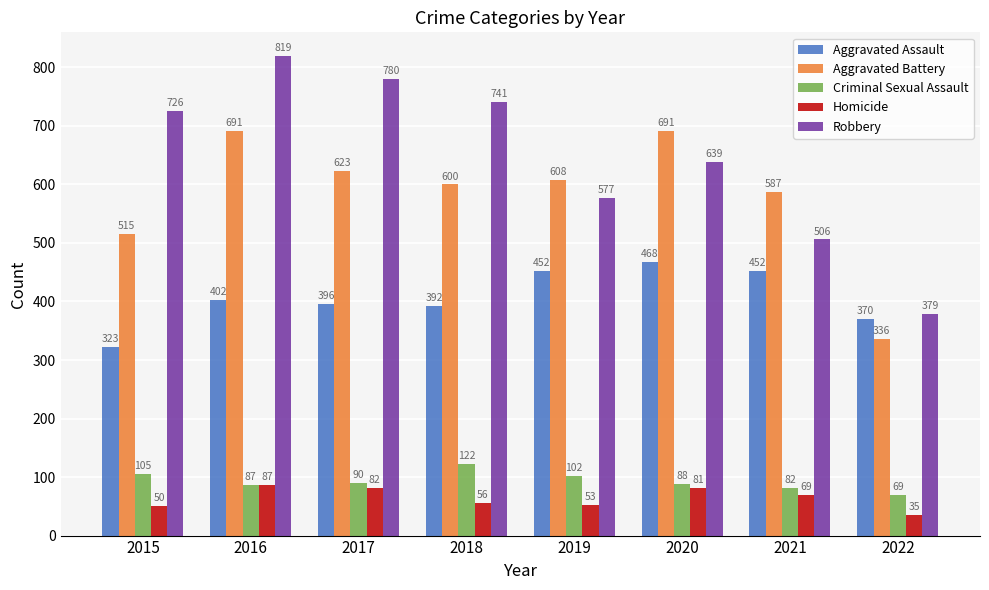

Reading left to right, what are all the values shown in this chart?

Aggravated Assault: 2015=323	2016=402	2017=396	2018=392	2019=452	2020=468	2021=452	2022=370
Aggravated Battery: 2015=515	2016=691	2017=623	2018=600	2019=608	2020=691	2021=587	2022=336
Criminal Sexual Assault: 2015=105	2016=87	2017=90	2018=122	2019=102	2020=88	2021=82	2022=69
Homicide: 2015=50	2016=87	2017=82	2018=56	2019=53	2020=81	2021=69	2022=35
Robbery: 2015=726	2016=819	2017=780	2018=741	2019=577	2020=639	2021=506	2022=379